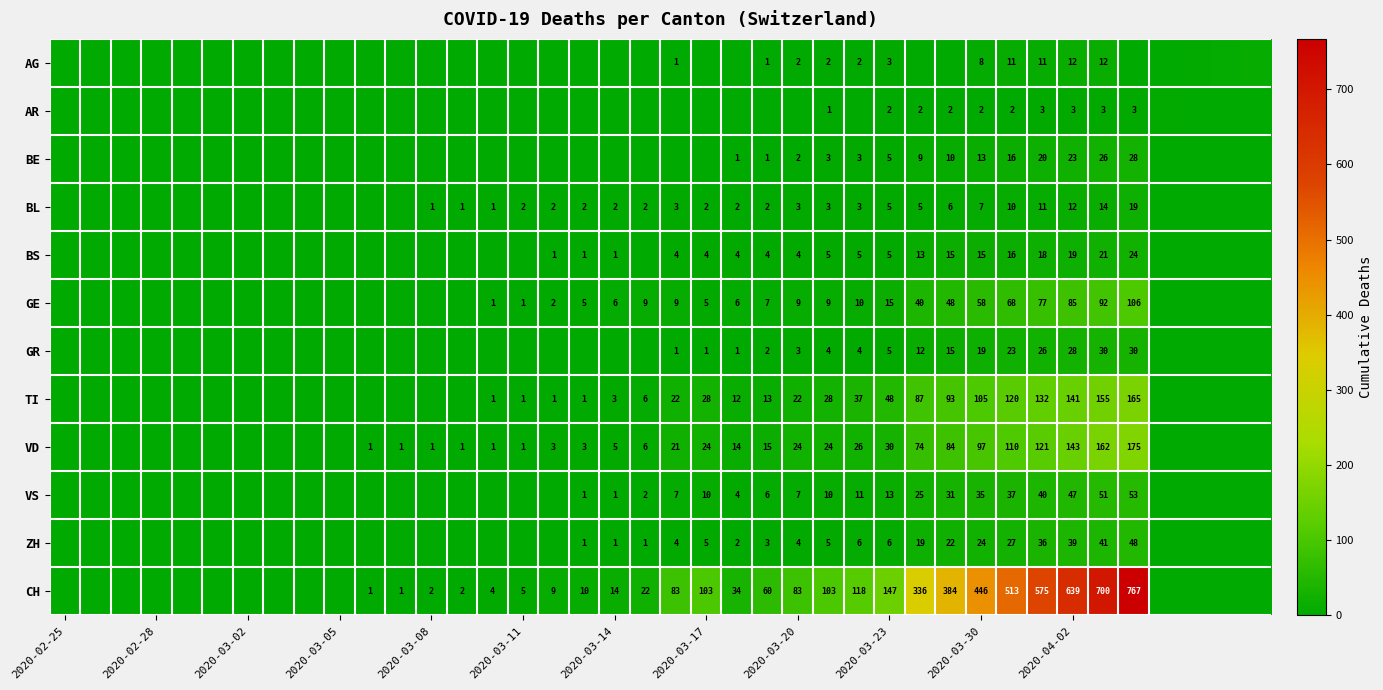

The value of VD at 2020-03-08 is 0. True or false?

False